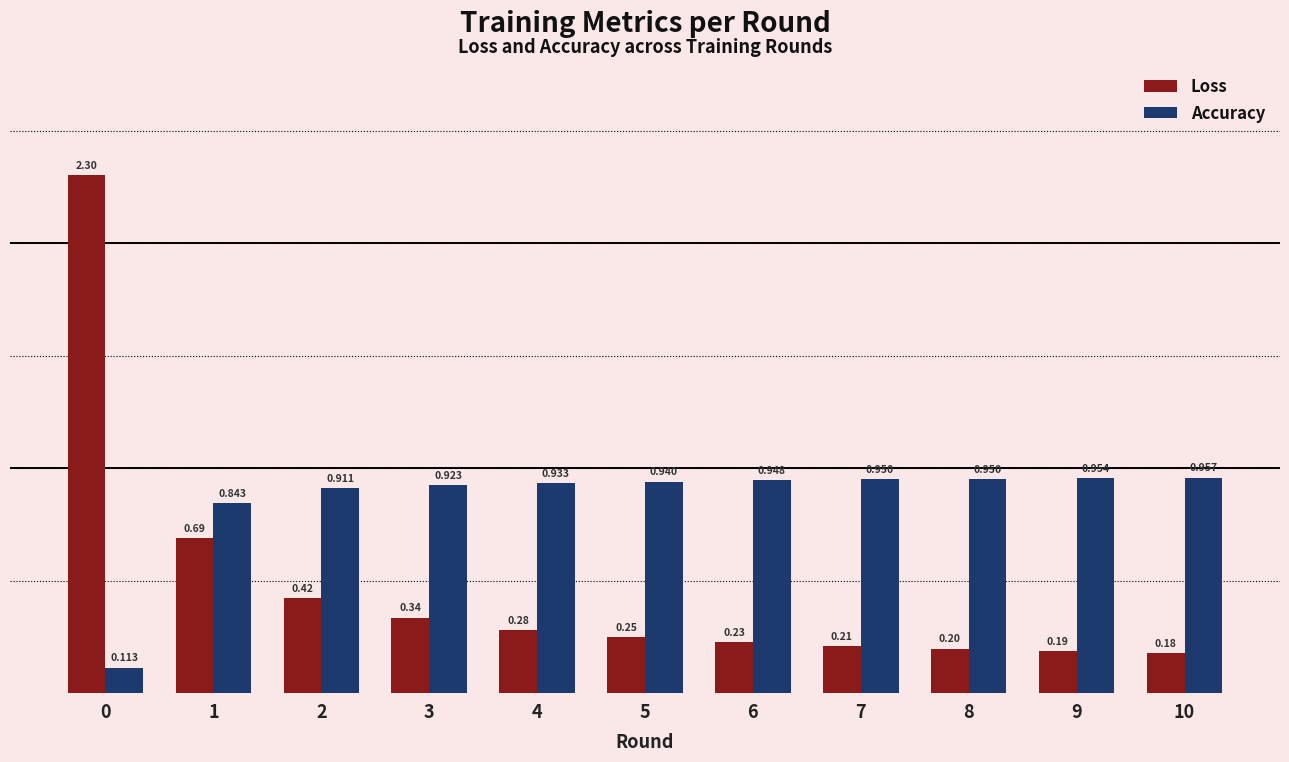

Is the value of Accuracy at 8 greater than the value of Loss at 8?

Yes